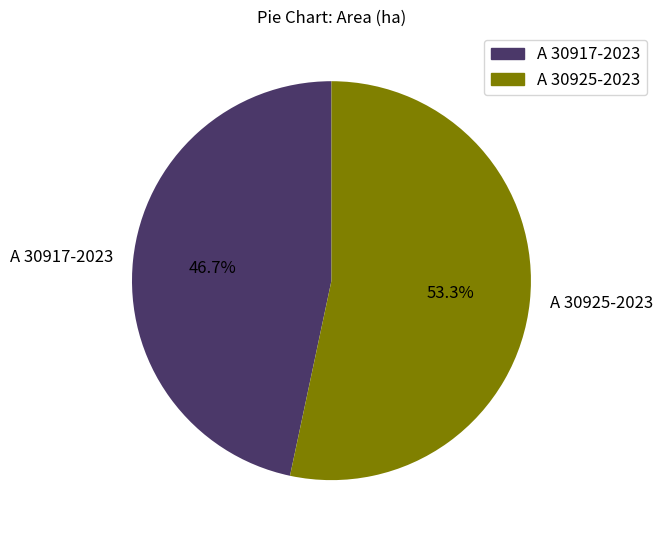

Which category has the biggest portion of the pie?

A 30925-2023